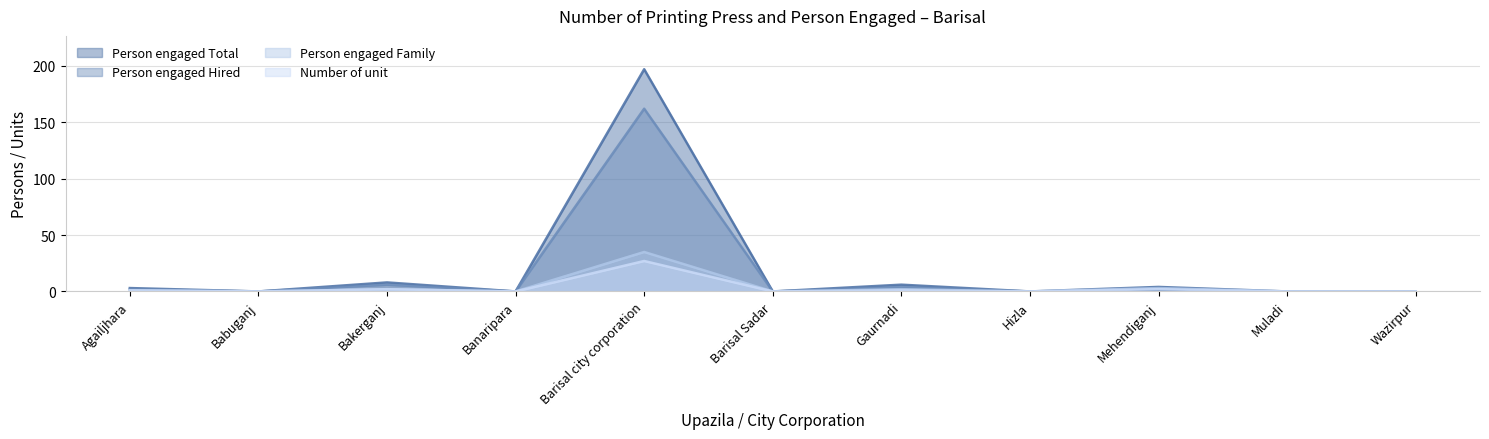

What is the label of the 8th point from the left?

Hizla